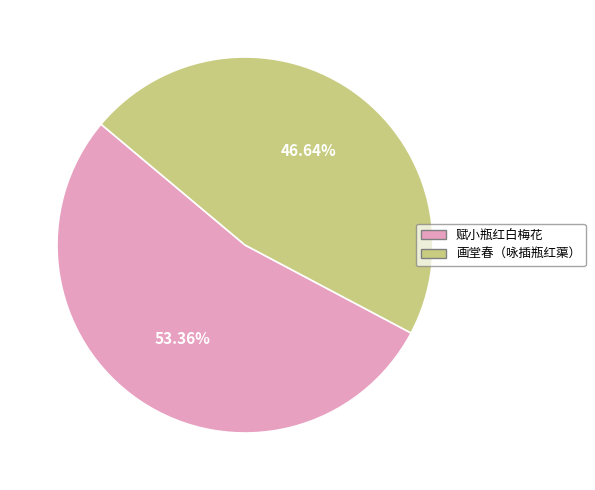

Does any single category account for the majority?

Yes